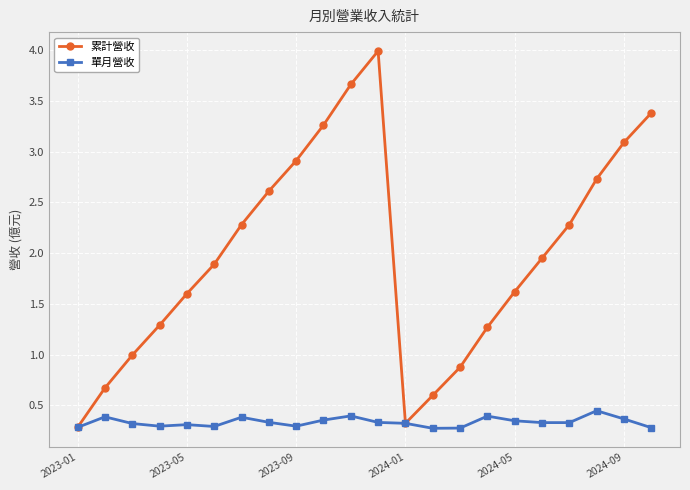

Which series has the largest range (max minus min)?

累計營收